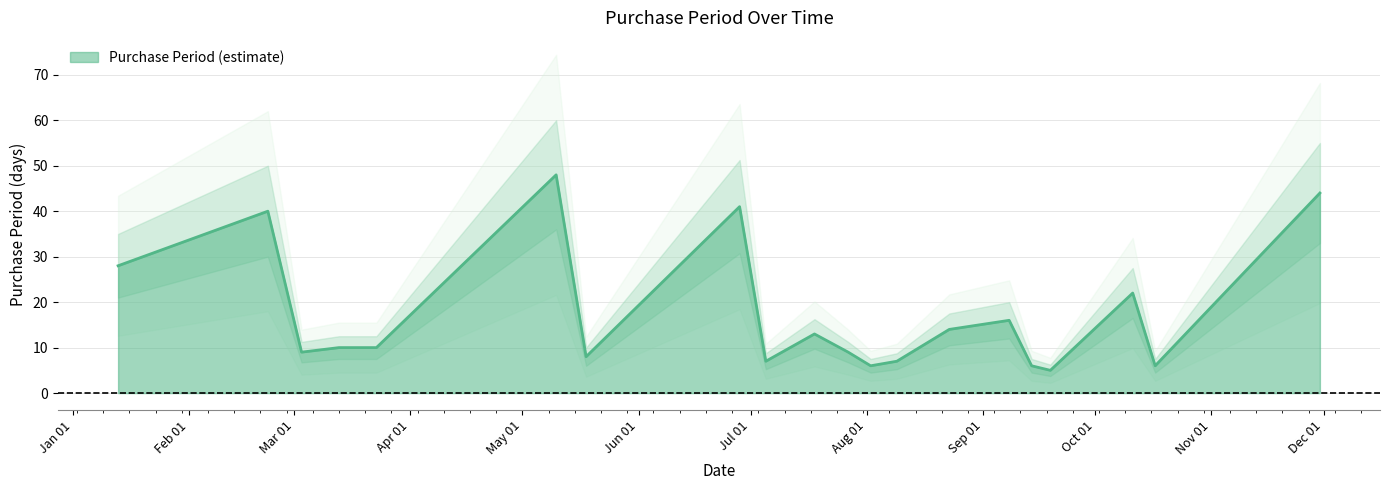

At which label does the data first exceed 10?

2017-01-13